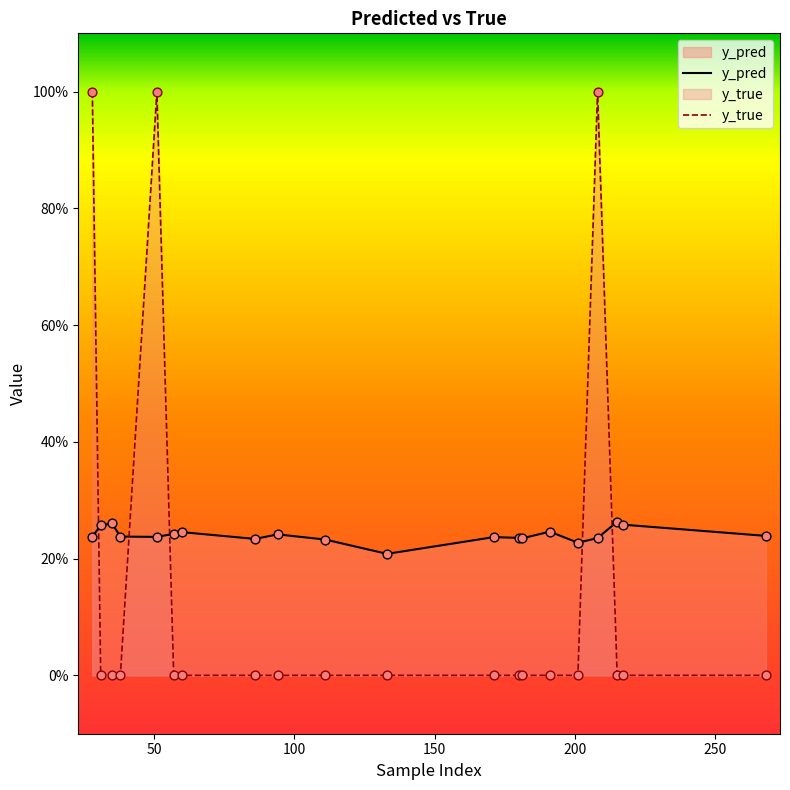

Is the value of y_pred at 150 greater than the value of y_true at 19?

Yes